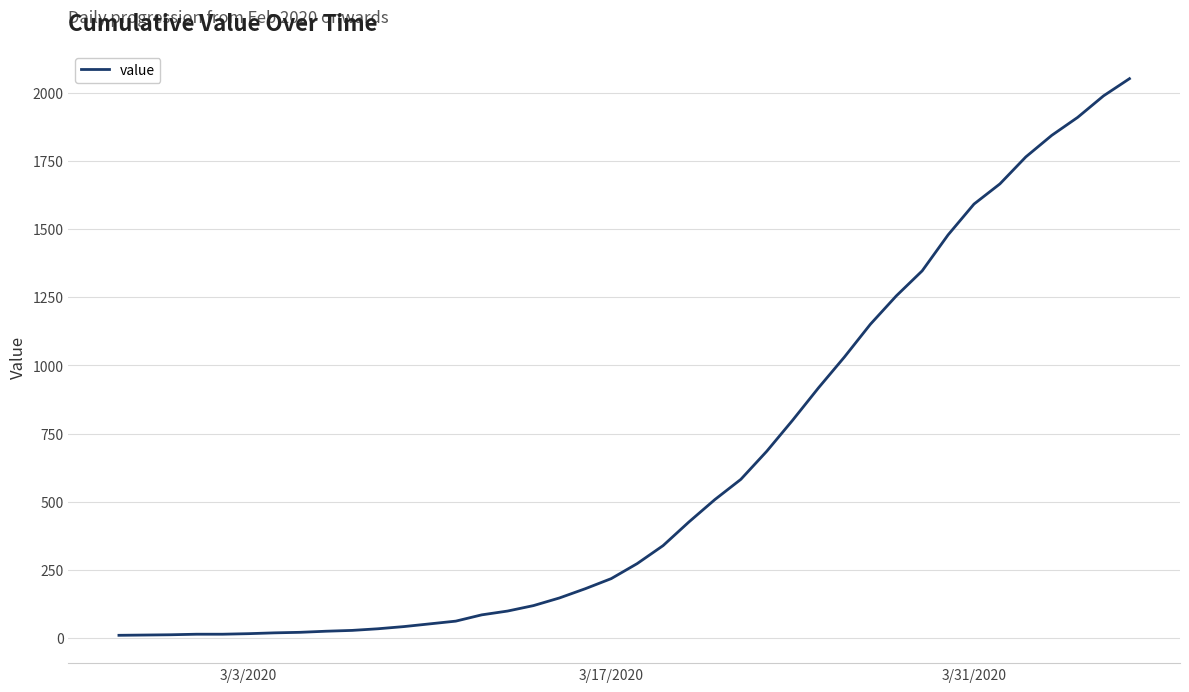

What is the maximum value shown in the chart?

2052